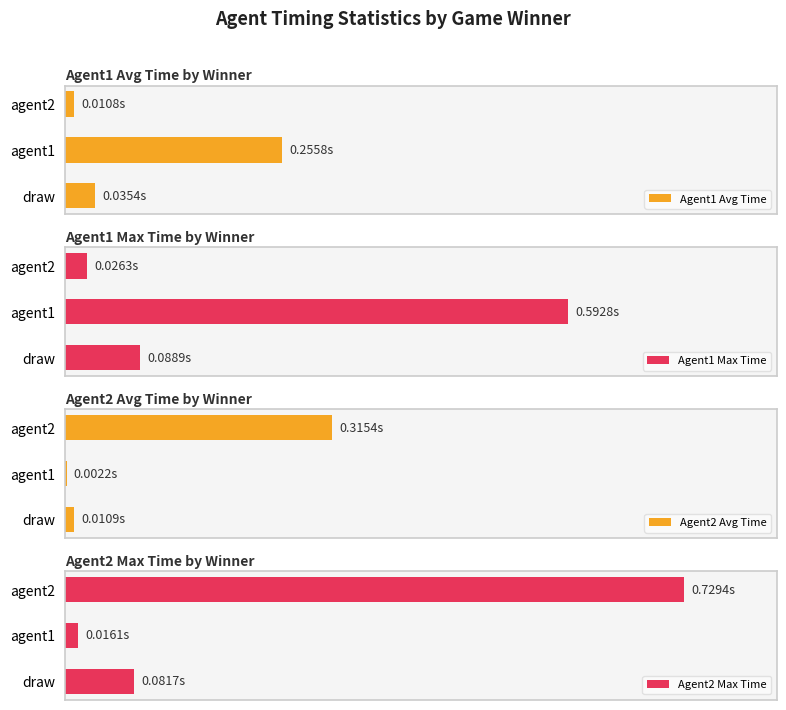

Is it true that Agent1 Max Time equals 0.0 at agent2?

False